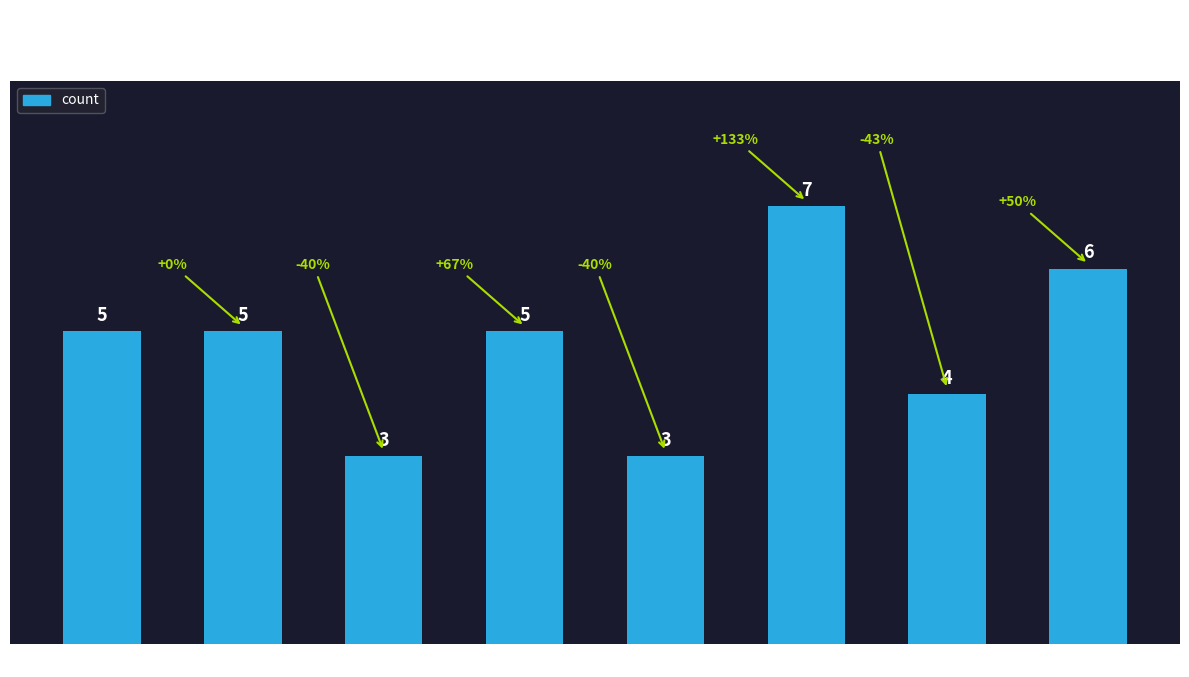

Which has a higher value, green or purple?

purple